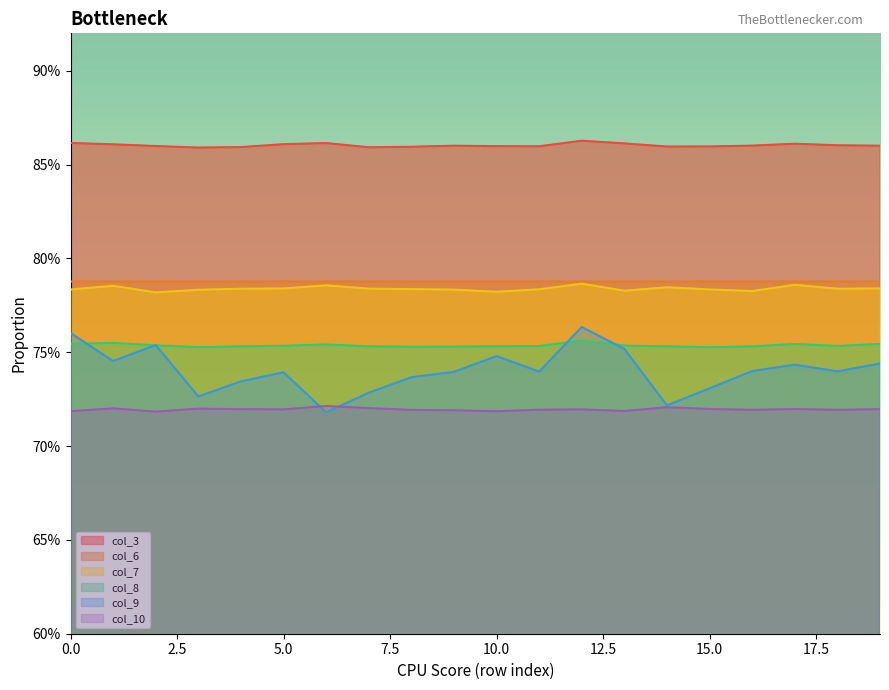

Where is col_7 nearest to the value 0?

2